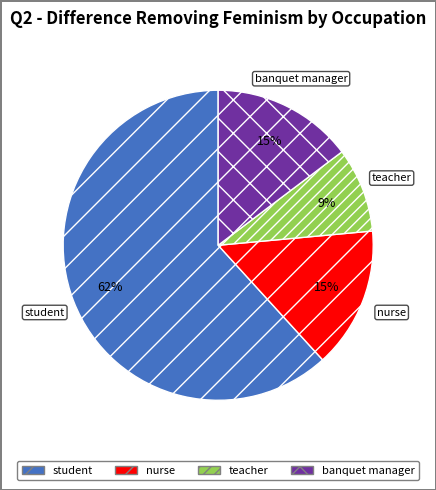

Which category has the biggest portion of the pie?

student